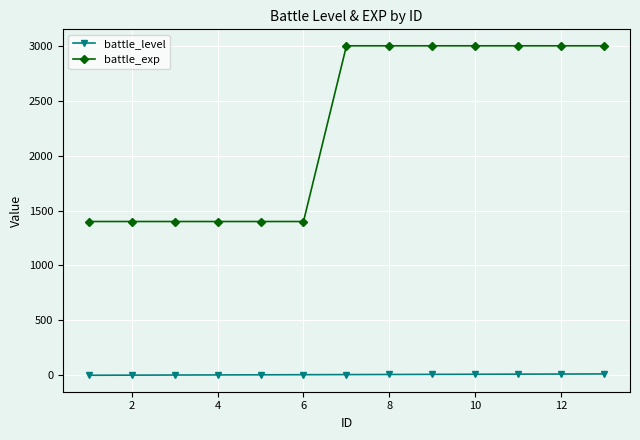

True or false: battle_exp and battle_level intersect in this chart.

False